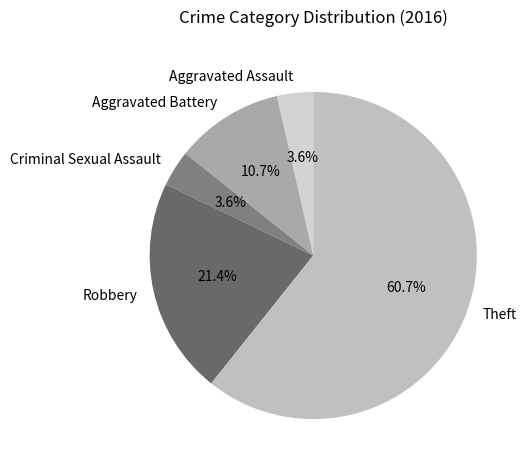

How many slices are in this pie chart?

5